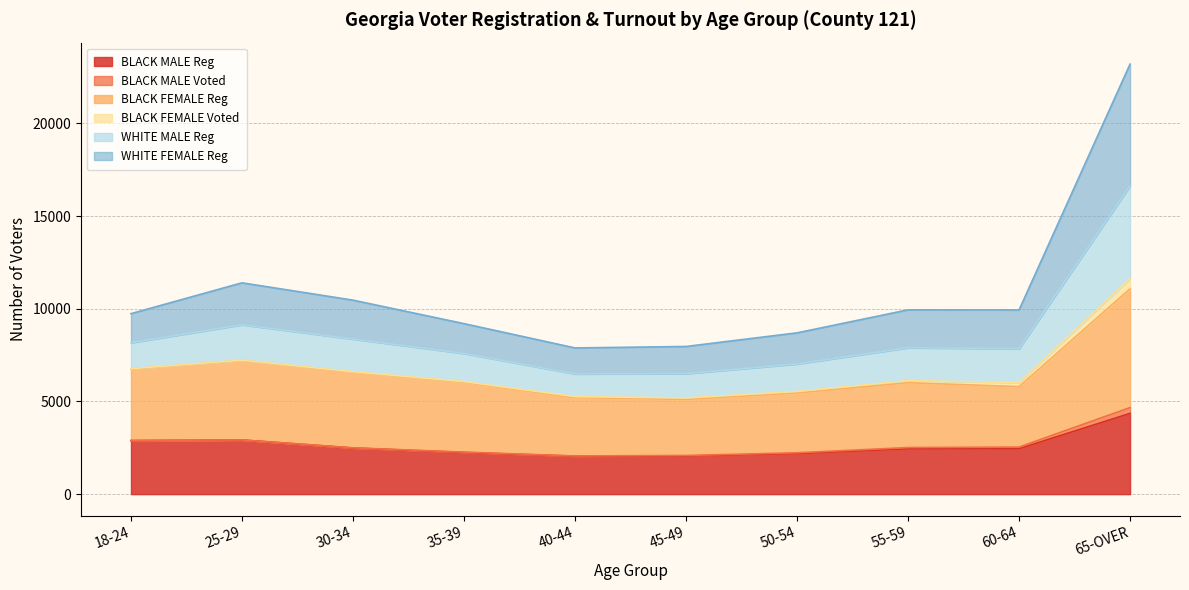

At which category is the sum across all series the highest?

65-OVER